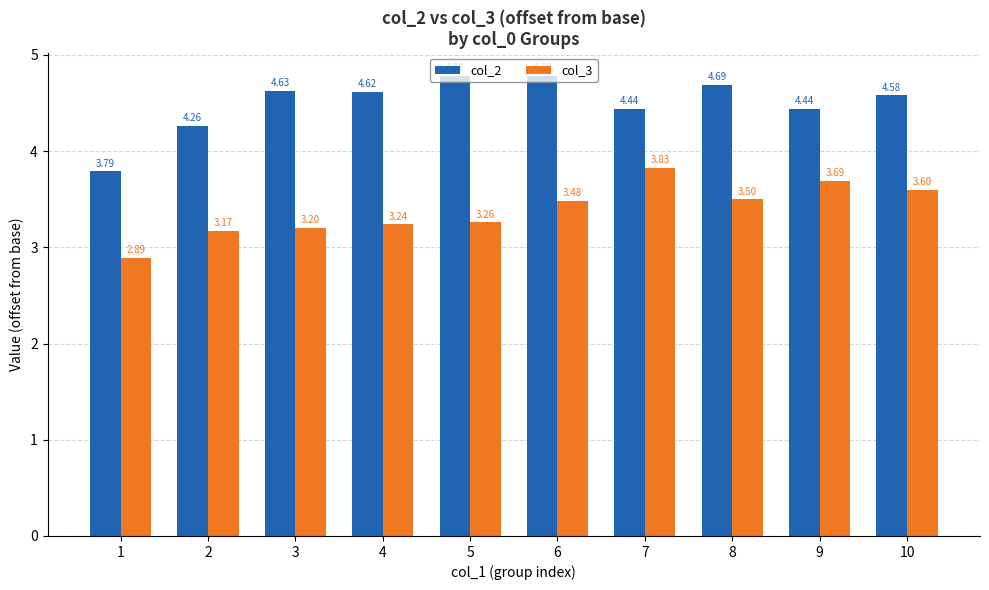

Between 4 and 9, which series saw the biggest shift?

col_3